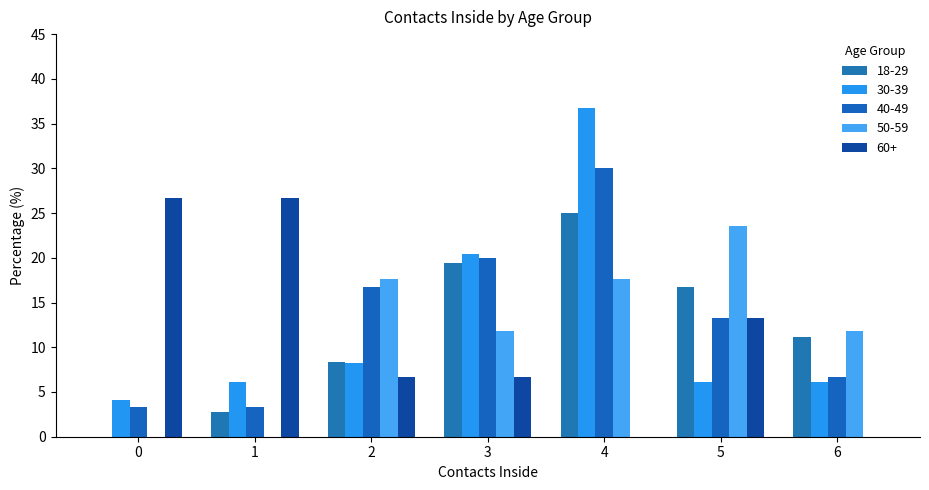

At which category does the chart reach its peak across all series?

4